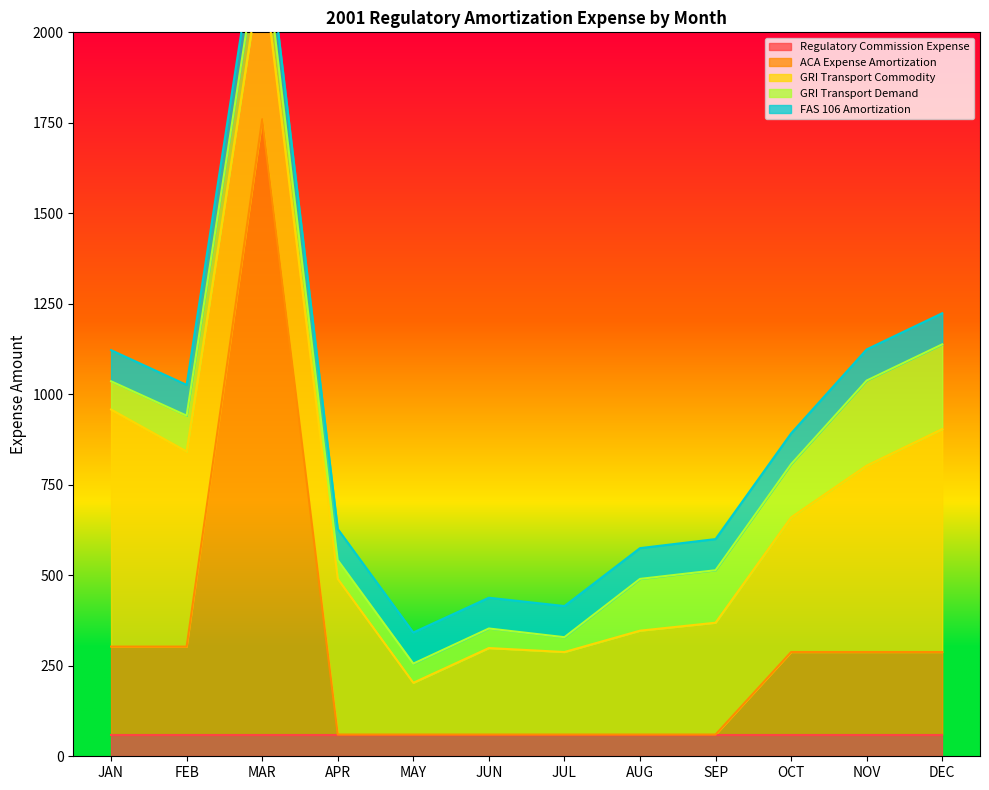

Does the chart have visible grid lines?

No